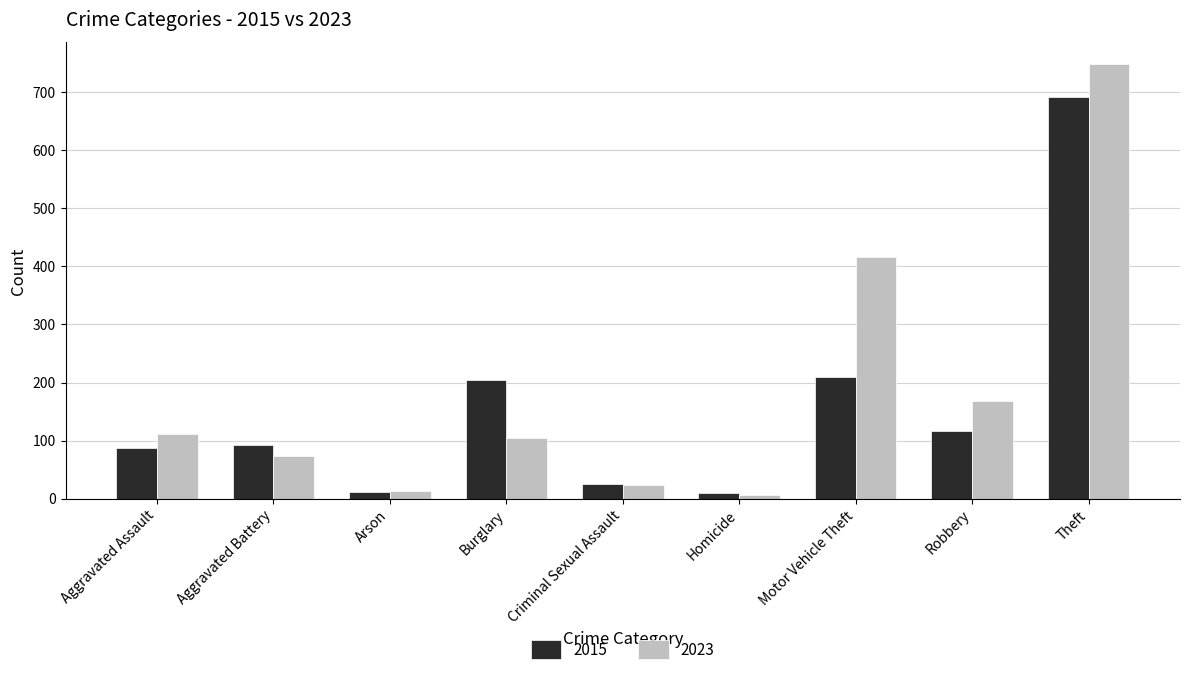

What are all the series names shown in the legend?

2015, 2023